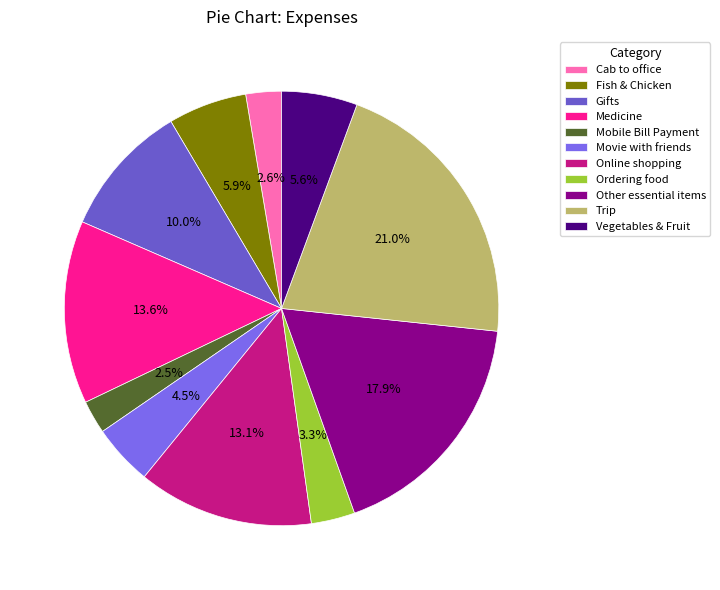

Is there a majority slice in this chart?

No